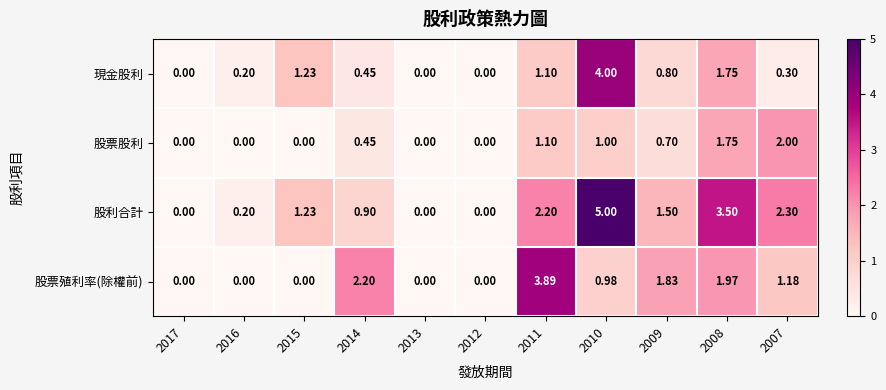

At 2010, list the series in order from smallest to largest.

股票殖利率(除權前), 股票股利, 現金股利, 股利合計